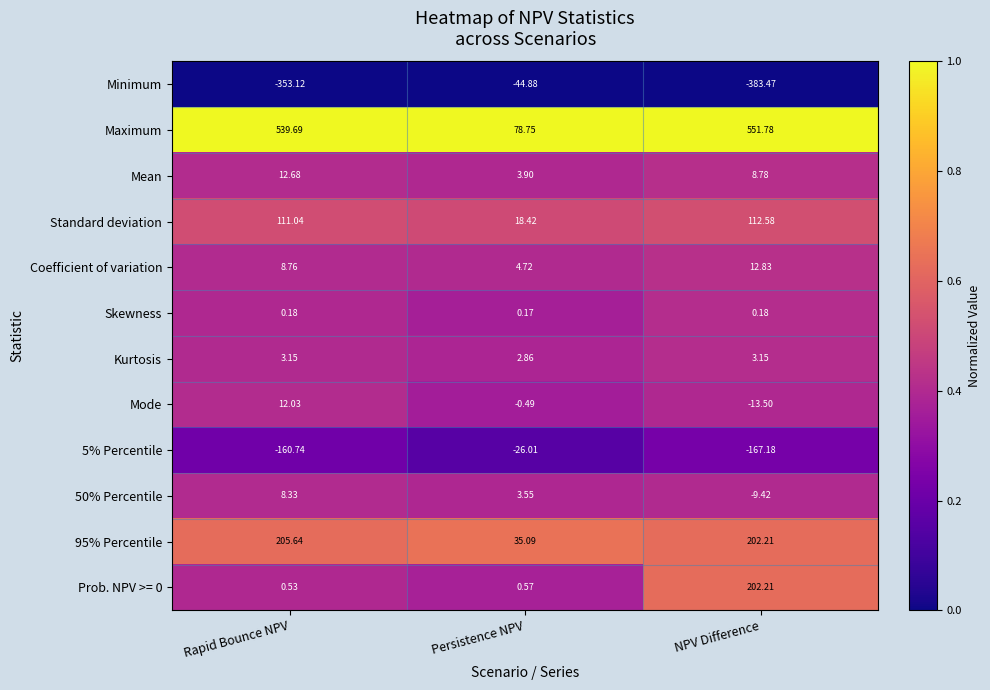

Which series has the largest total across all categories?

Maximum